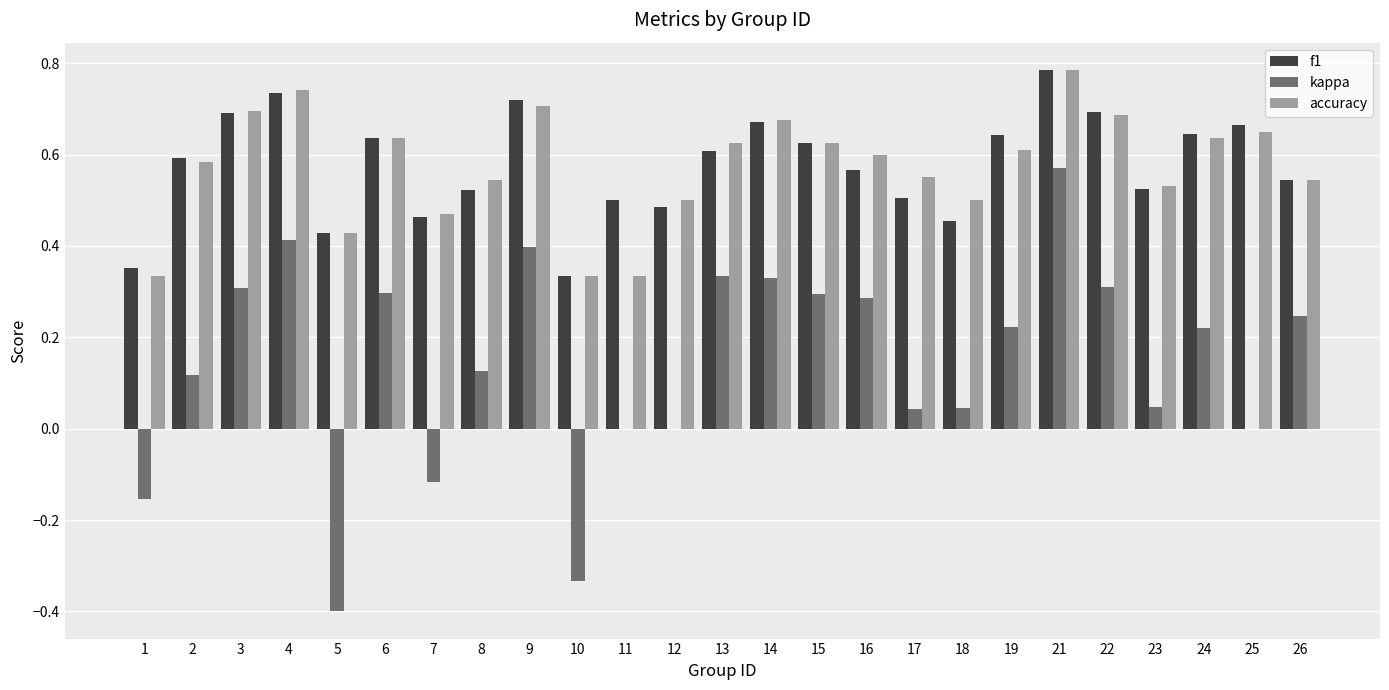

Count the number of categories in the chart.

25